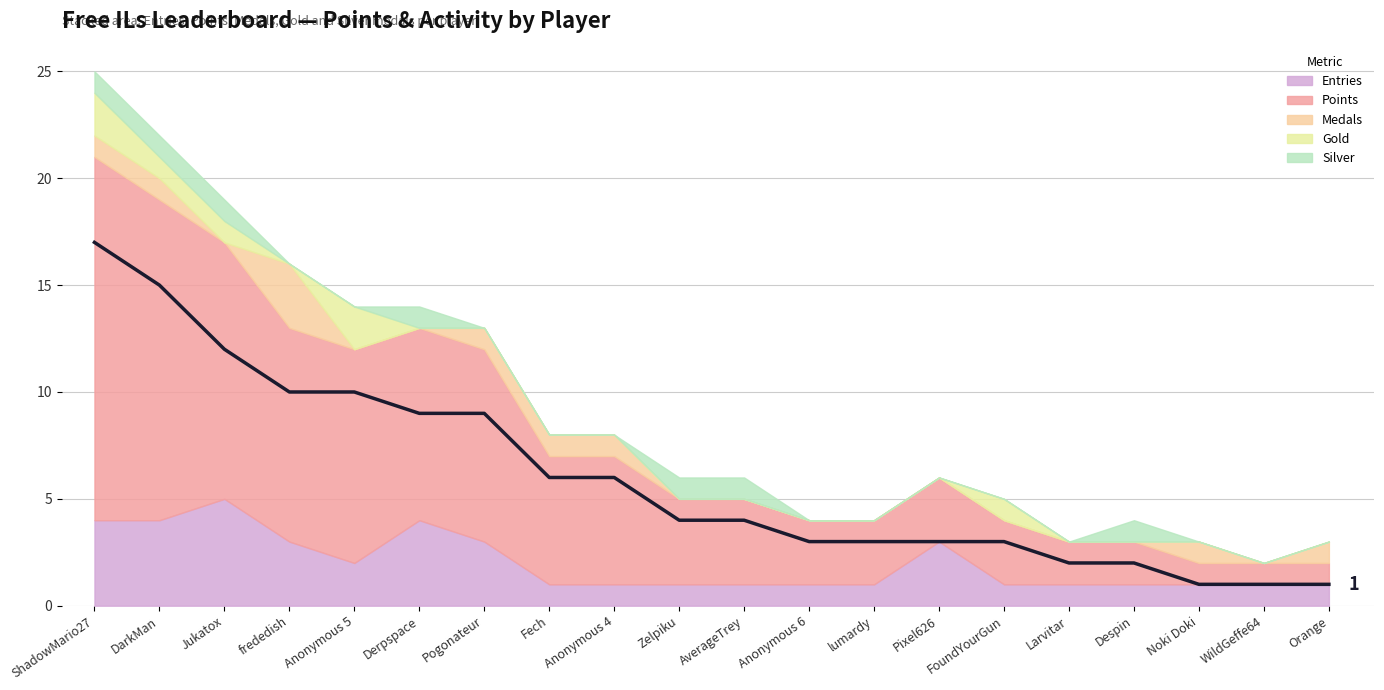

True or false: Points and Entries cross at least once.

False